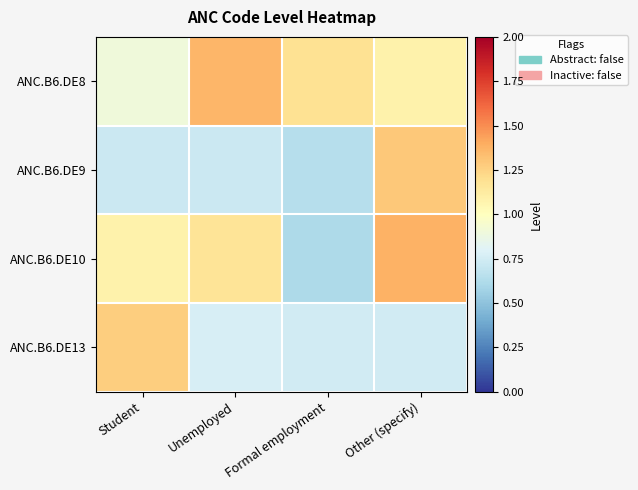

What is the maximum value shown in the chart?

1.4